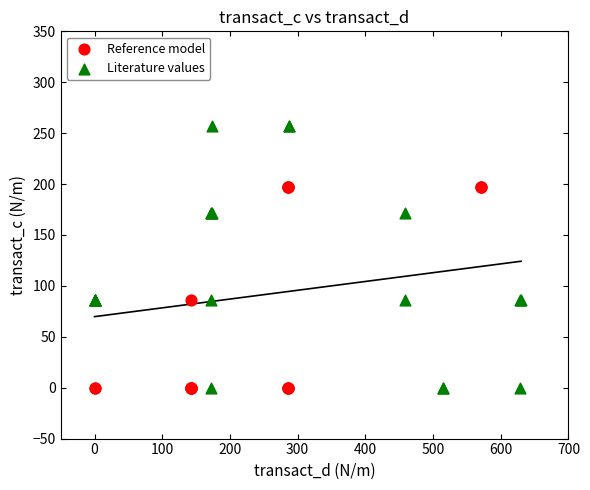

Which series has the widest spread of Y values?

Literature values